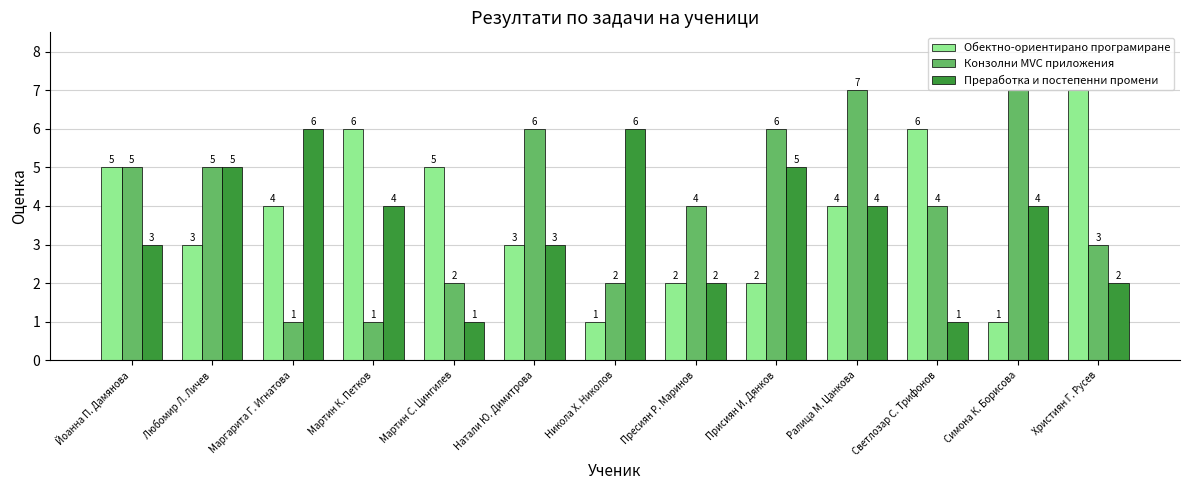

How many groups of bars are there?

13